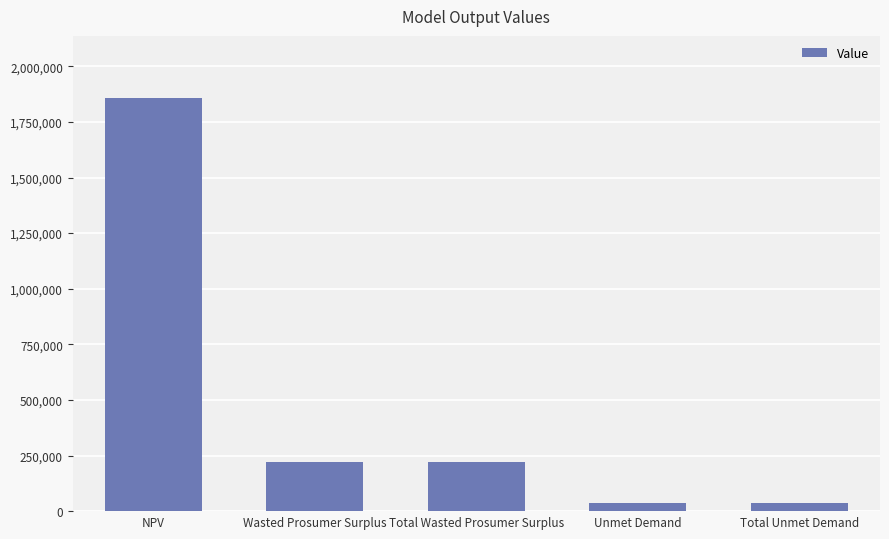

What is the sum of the values at NPV and Total Wasted Prosumer Surplus?

2079564.6